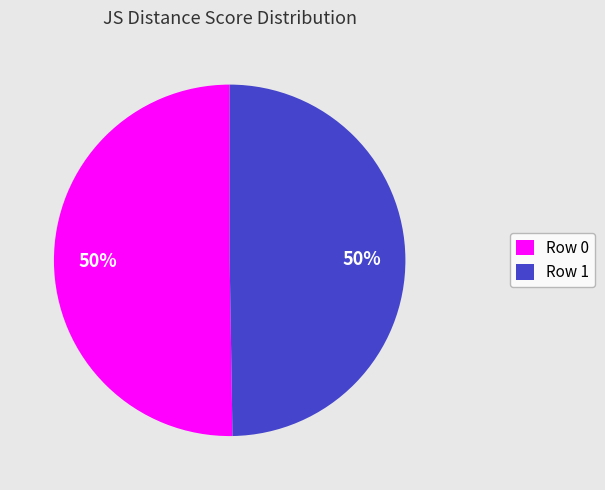

What percentage is the Row 0 slice, to the nearest percent?

50%